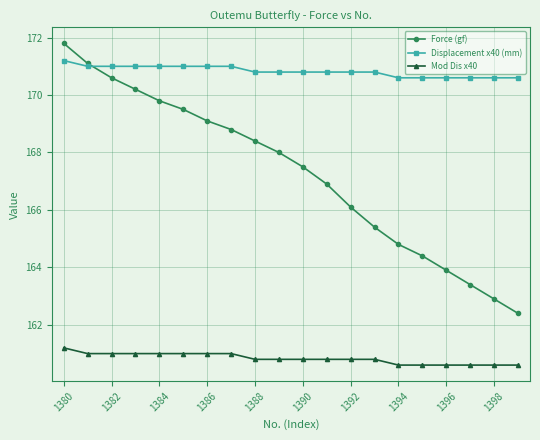

Which series has the widest spread of values?

Force (gf)